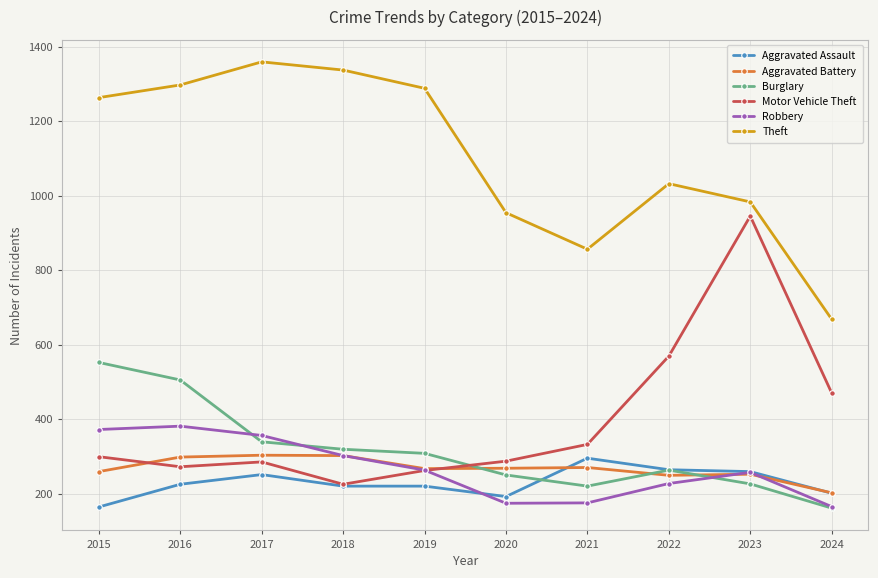

Is it true that Motor Vehicle Theft equals 285 at 2017?

True